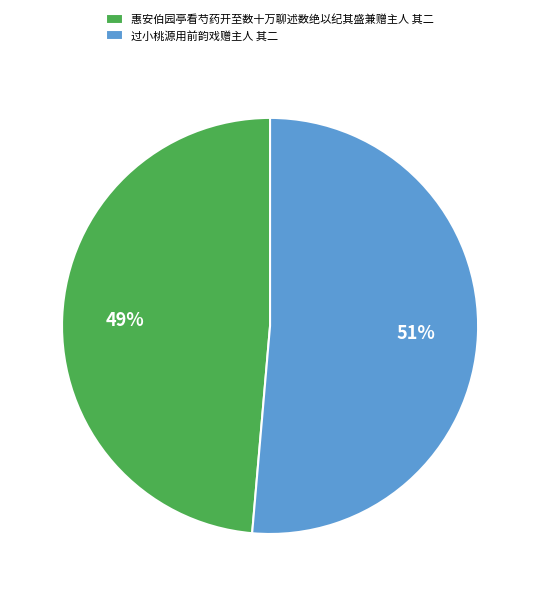

Count the number of slices in the pie.

2